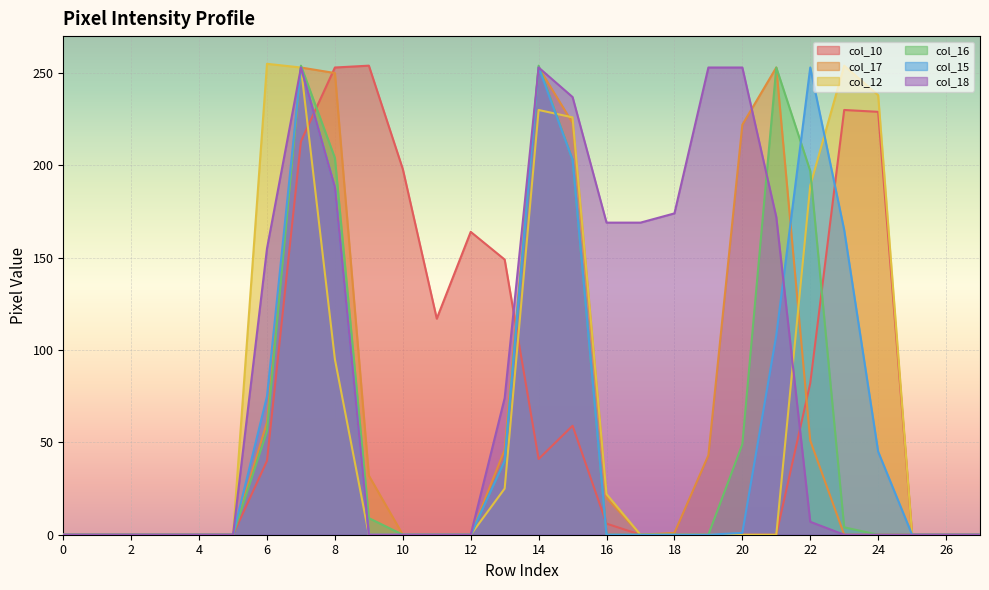

Reading right to left, transcribe all the data shown in this chart.

col_10: 0	0	0	229	230	82	0	0	0	0	0	6	59	41	149	164	117	198	254	253	213	40	0	0	0	0	0	0
col_17: 0	0	0	0	0	51	253	222	43	1	0	20	223	253	46	0	0	0	32	250	253	61	0	0	0	0	0	0
col_12: 0	0	0	238	254	189	0	0	0	0	0	22	226	230	25	0	0	0	0	95	253	255	0	0	0	0	0	0
col_16: 0	0	0	0	4	197	253	49	0	0	0	0	203	254	40	0	0	0	9	204	254	56	0	0	0	0	0	0
col_15: 0	0	0	45	165	253	108	1	0	0	0	0	203	253	40	0	0	0	0	188	253	75	0	0	0	0	0	0
col_18: 0	0	0	0	0	7	172	253	253	174	169	169	237	253	74	0	0	0	0	188	253	155	0	0	0	0	0	0